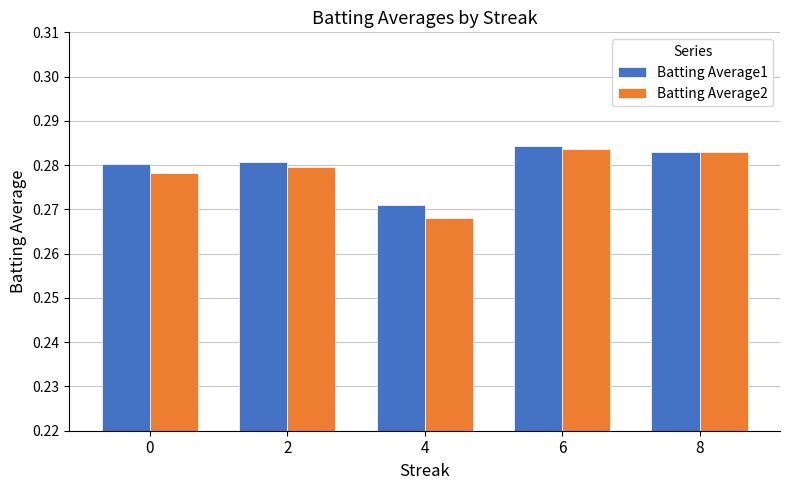

Count the Batting Average2 values in the range 0 to 1.

5